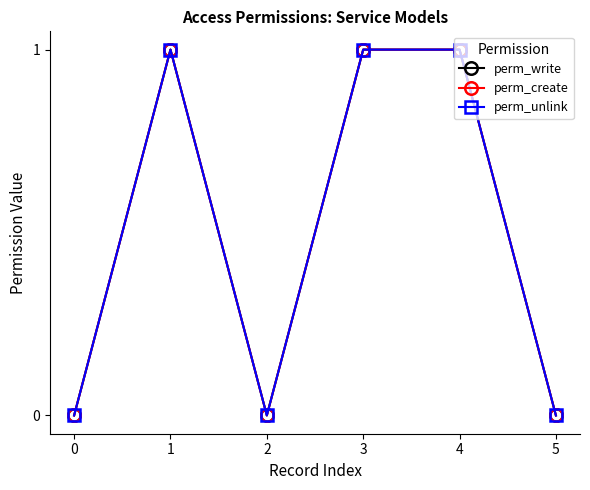

Is this an area chart (filled region under the line)?

No